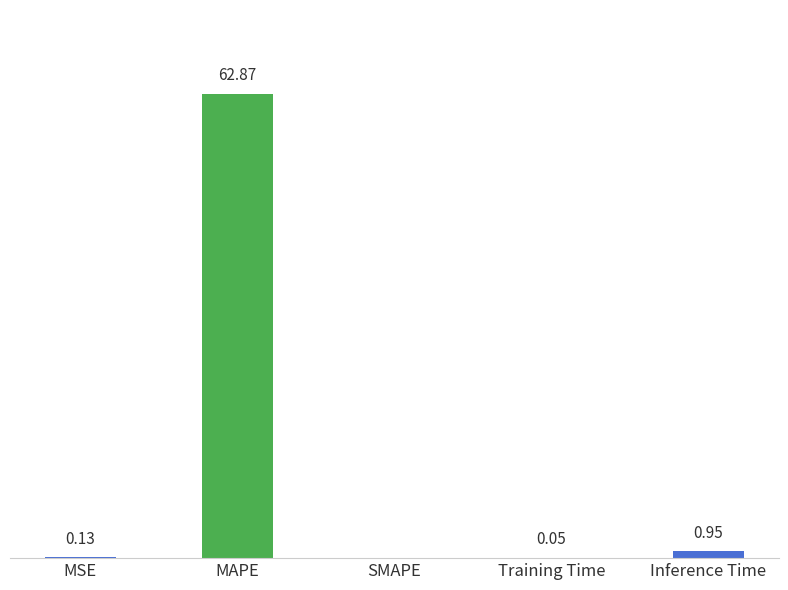

Where is the data nearest to the value 31?

Inference Time